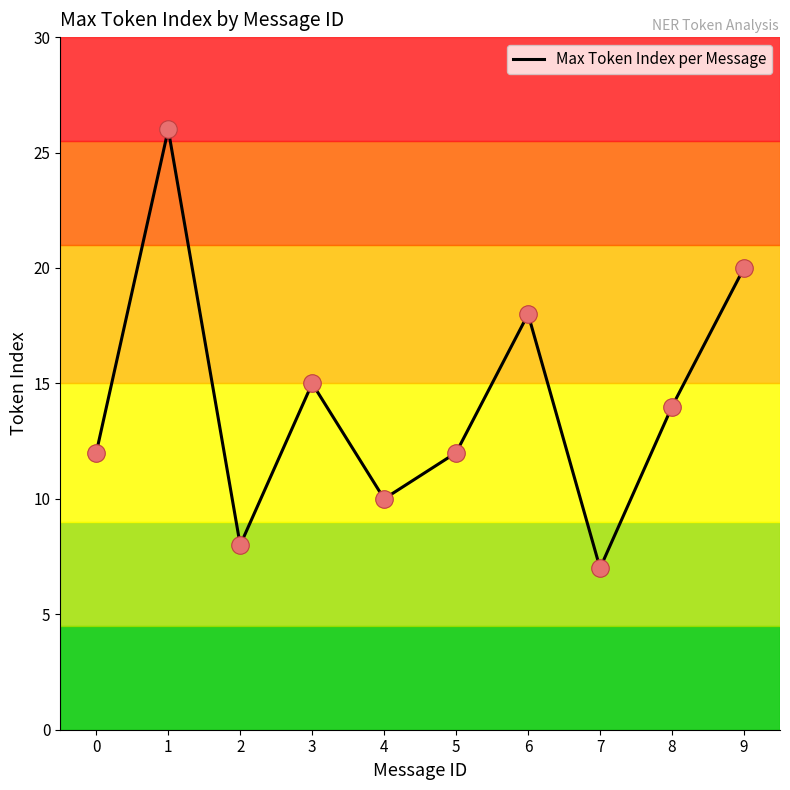

What is the change in value from 5 to 9?

+8